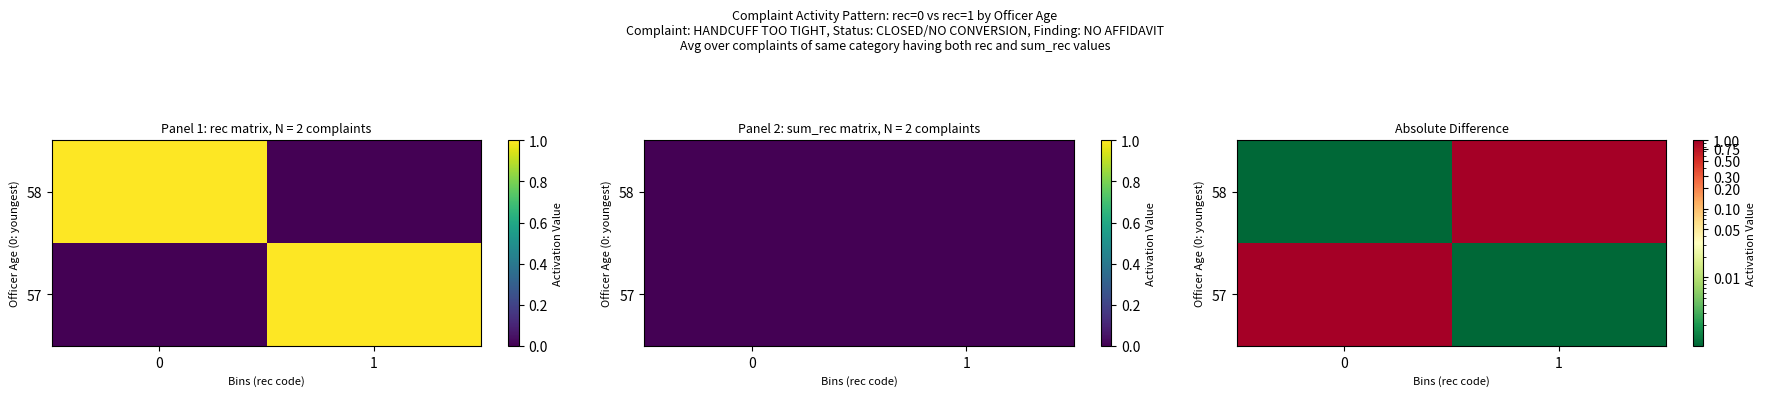

At 0, list the series in order from largest to smallest.

57, 58